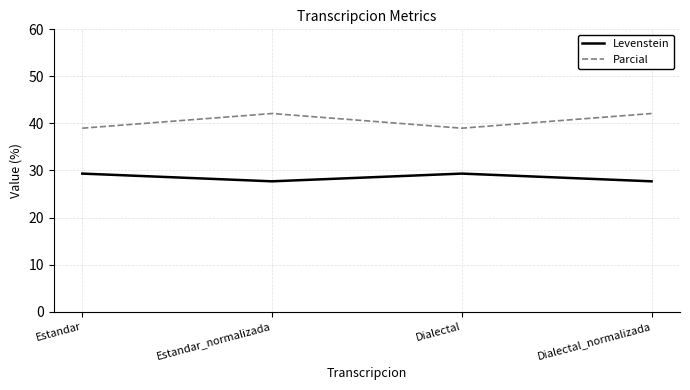

True or false: Parcial and Levenstein cross at least once.

False